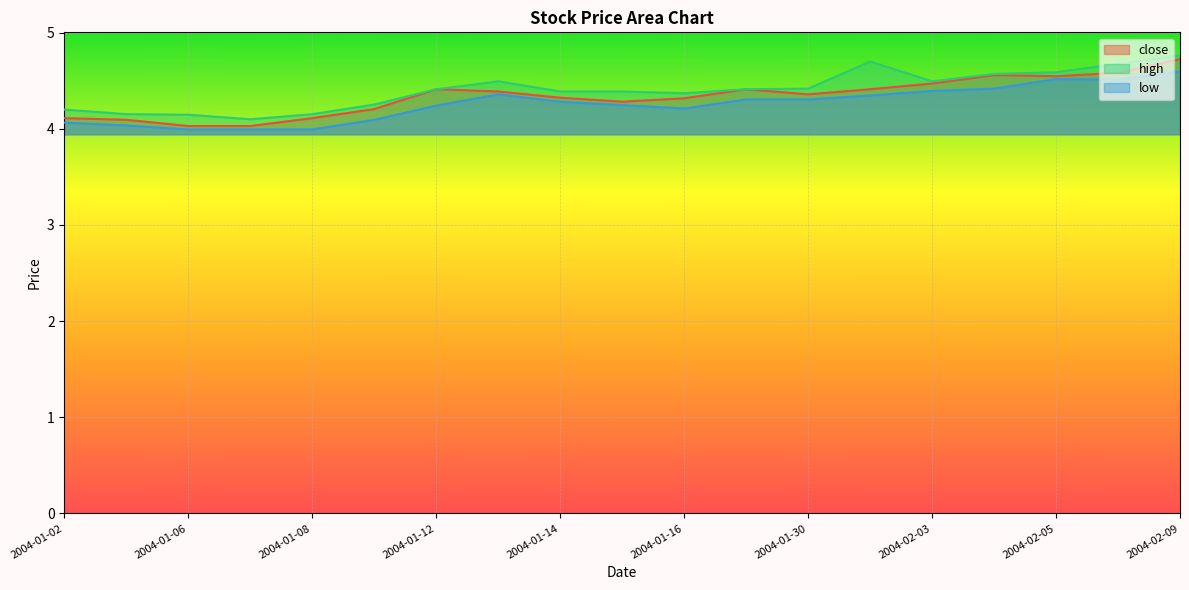

Reading left to right, extract all data points from this chart.

close: 4.1	4.1	4.0	4.0	4.1	4.2	4.4	4.4	4.3	4.3	4.3	4.4	4.4	4.4	4.5	4.6	4.5	4.6	4.7
high: 4.2	4.2	4.1	4.1	4.2	4.3	4.4	4.5	4.4	4.4	4.4	4.4	4.4	4.7	4.5	4.6	4.6	4.7	4.8
low: 4.1	4.0	4.0	4.0	4.0	4.1	4.2	4.4	4.3	4.2	4.2	4.3	4.3	4.3	4.4	4.4	4.5	4.5	4.6